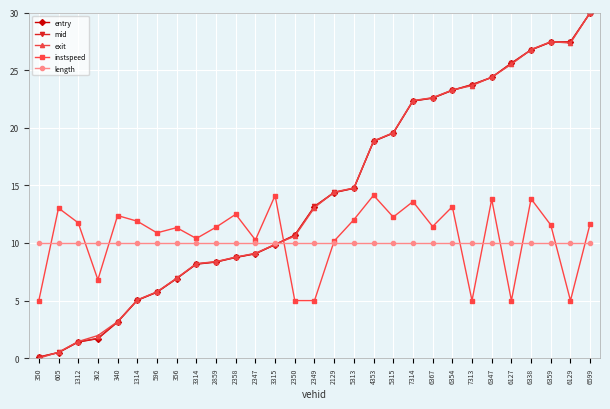

Is it true that exit equals 8.4 at 2859?

True